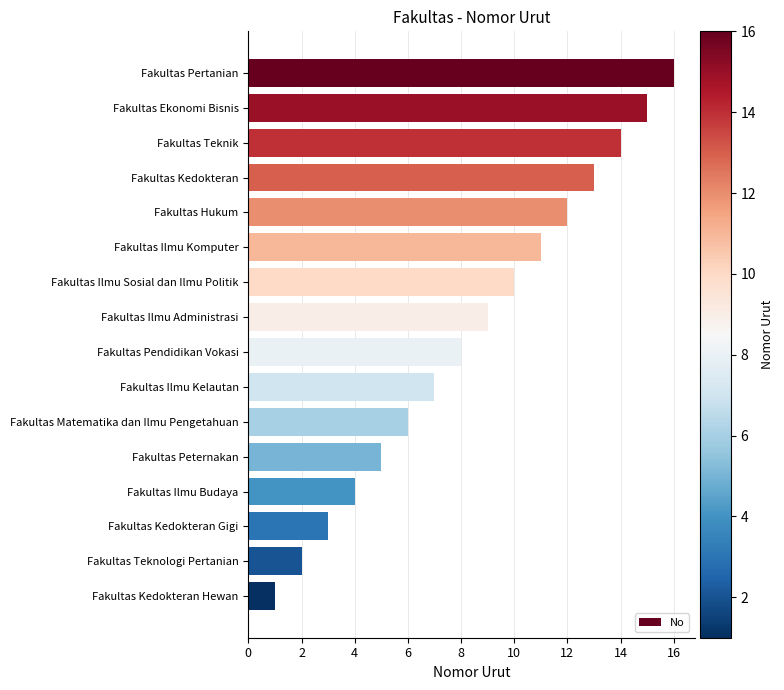

True or false: the data shows 7 at Fakultas Ilmu Kelautan.

True